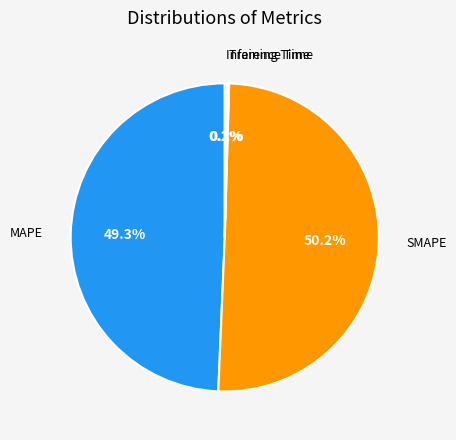

What is the largest slice in the pie chart?

SMAPE